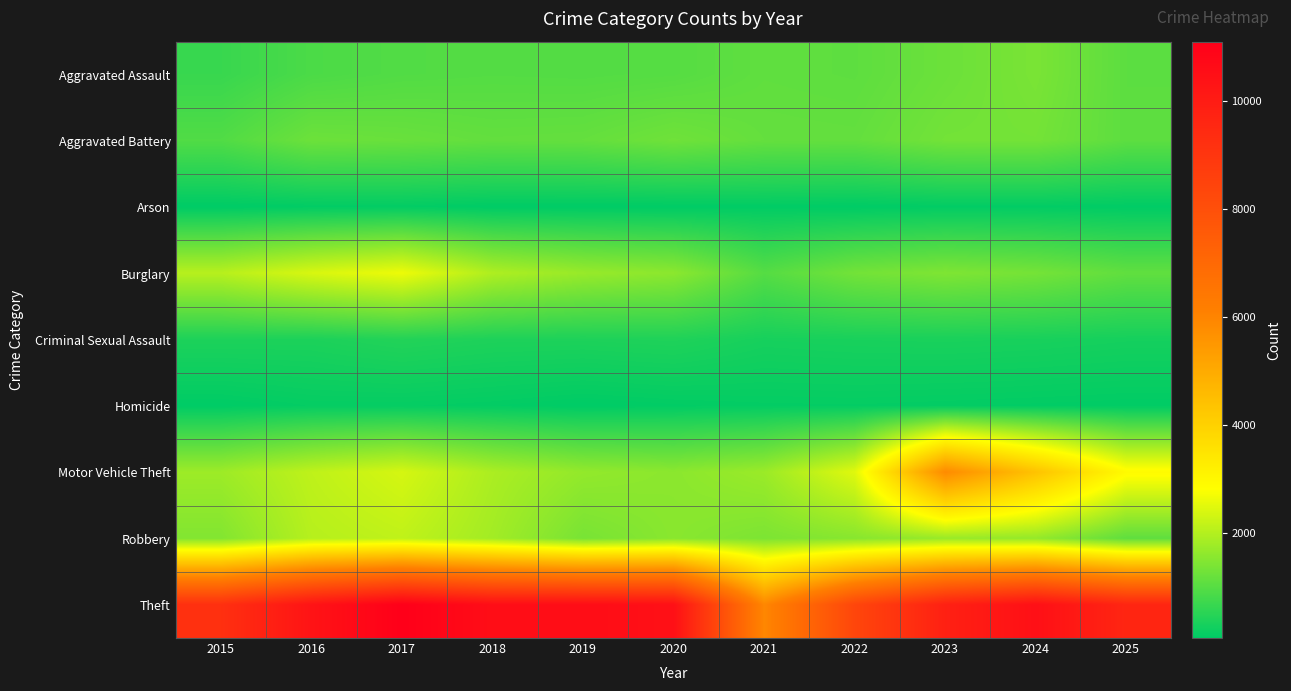

Reading left to right, what are all the values shown in this chart?

Aggravated Assault: 2015=675	2016=884	2017=951	2018=975	2019=964	2020=993	2021=1104	2022=1081	2023=1229	2024=1384	2025=1064
Aggravated Battery: 2015=942	2016=1238	2017=1198	2018=1137	2019=1154	2020=1270	2021=1152	2022=1142	2023=1309	2024=1321	2025=1070
Arson: 2015=51	2016=83	2017=95	2018=58	2019=57	2020=60	2021=78	2022=60	2023=87	2024=89	2025=68
Burglary: 2015=2044	2016=2397	2017=2633	2018=1949	2019=1705	2020=1573	2021=989	2022=1308	2023=1438	2024=1332	2025=1112
Criminal Sexual Assault: 2015=377	2016=374	2017=442	2018=390	2019=382	2020=407	2021=312	2022=333	2023=343	2024=327	2025=296
Homicide: 2015=61	2016=119	2017=120	2018=97	2019=56	2020=87	2021=107	2022=112	2023=98	2024=86	2025=73
Motor Vehicle Theft: 2015=1766	2016=2122	2017=2365	2018=1915	2019=1653	2020=1568	2021=1740	2022=2484	2023=5819	2024=4375	2025=2920
Robbery: 2015=1475	2016=2034	2017=2136	2018=1823	2019=1366	2020=1551	2021=1411	2022=1531	2023=1713	2024=1668	2025=1096
Theft: 2015=9219	2016=10317	2017=11099	2018=10550	2019=10573	2020=10445	2021=5919	2022=8357	2023=9814	2024=10462	2025=9612